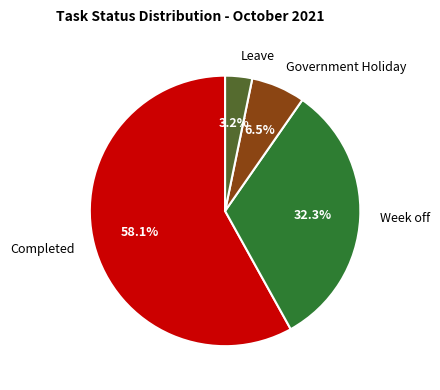

What percentage do Week off and Completed together represent?

90.3%